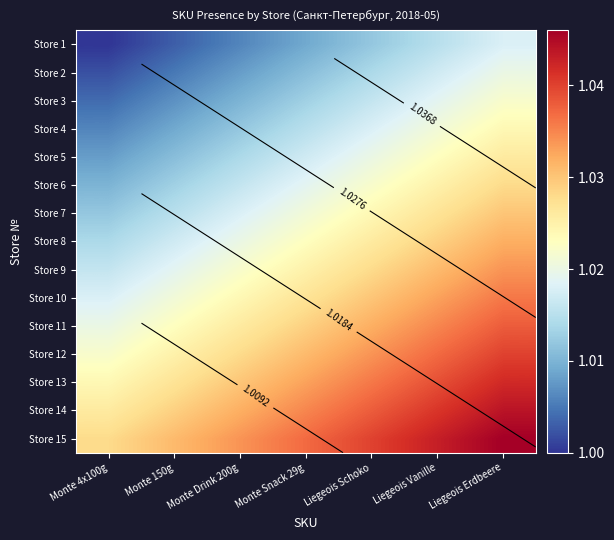

What is the lowest value of the Store 12 series?

1.0